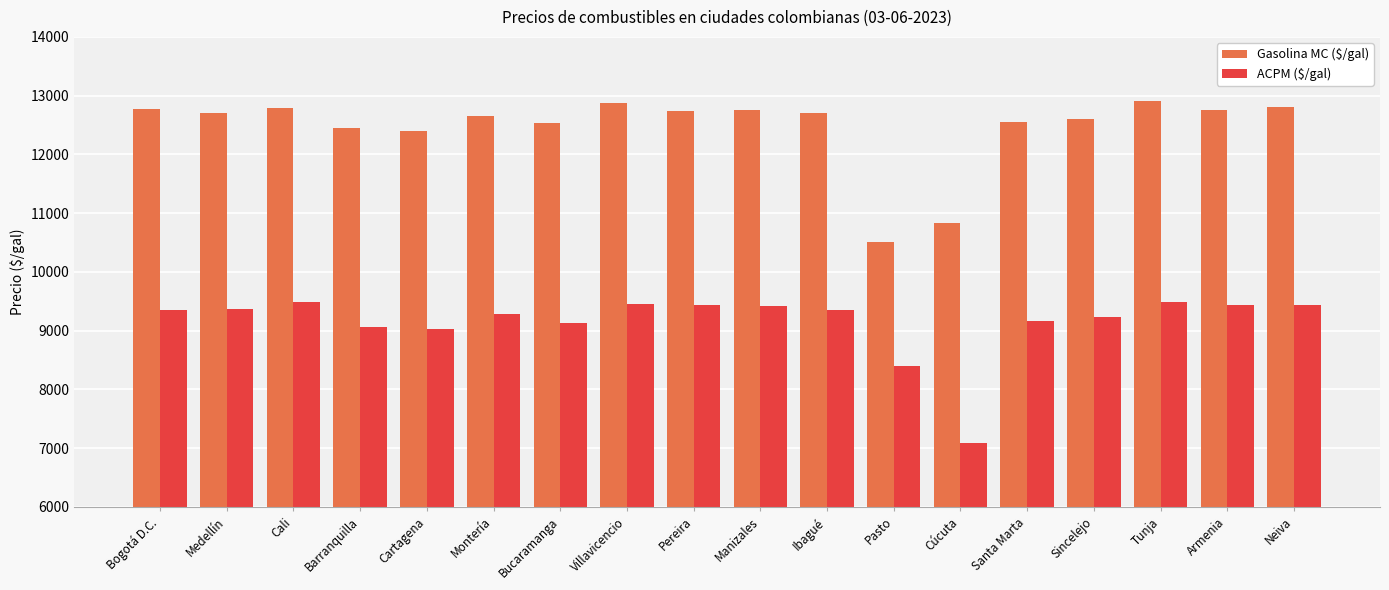

Where is ACPM ($/gal) nearest to the value 8290?

Pasto